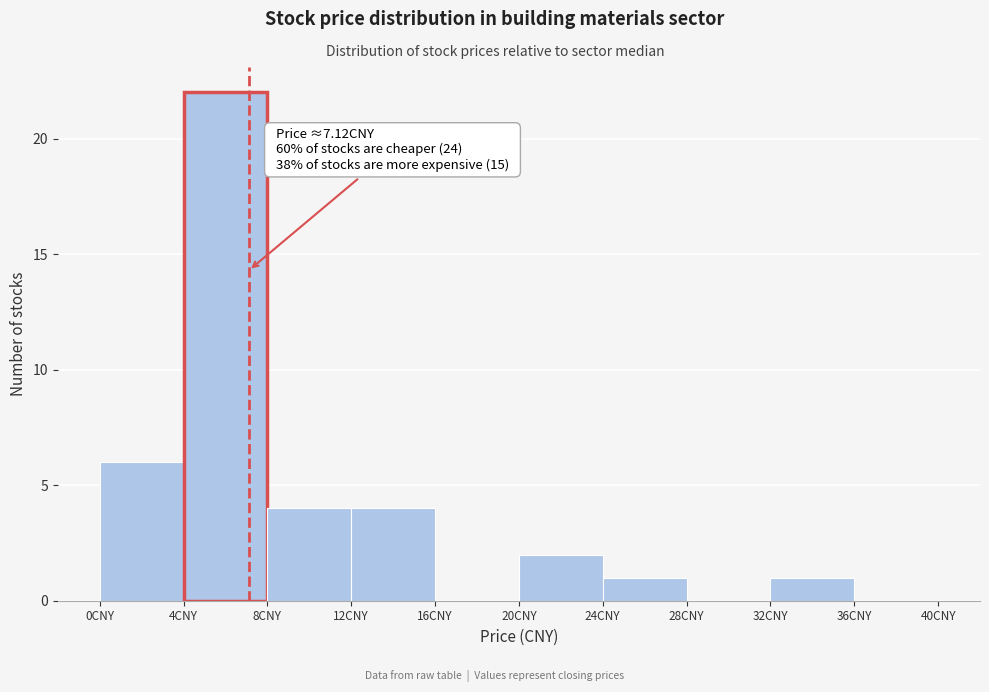

Which range on the x-axis has the tallest bar?

4 to 8